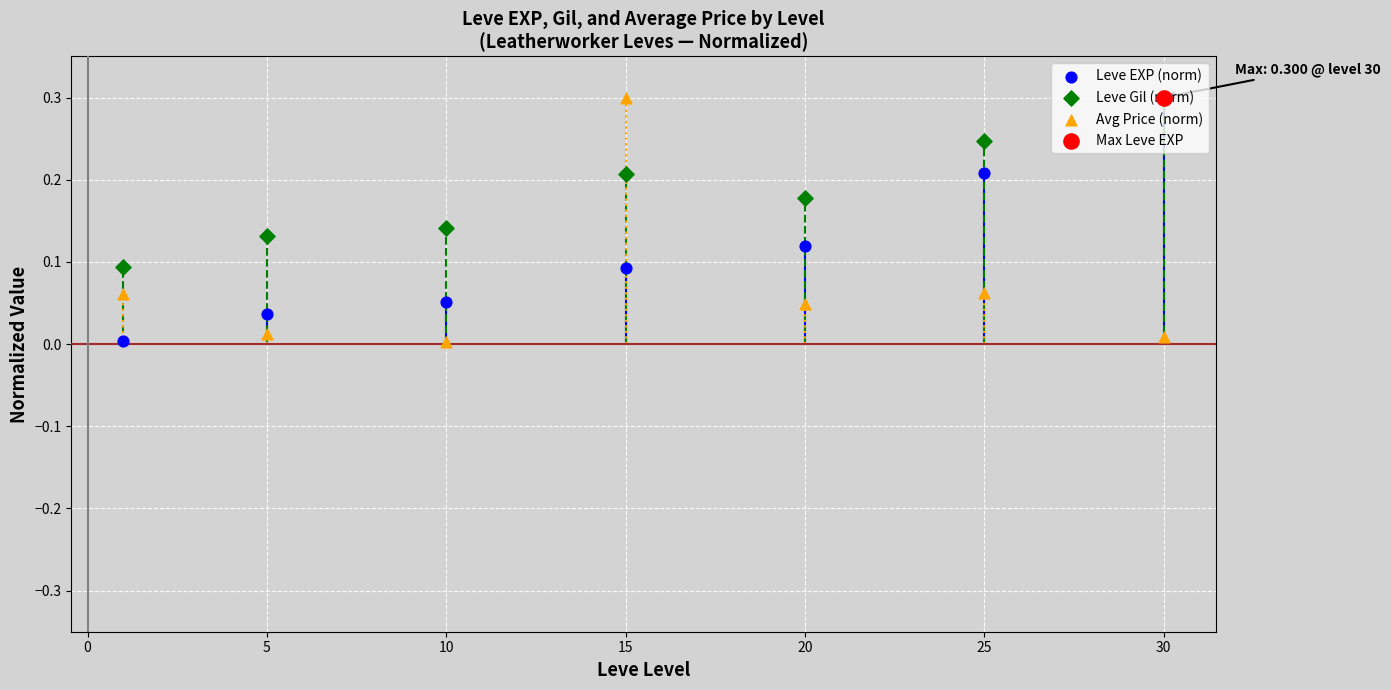

Which series contains the highest Y value?

Leve EXP (norm)